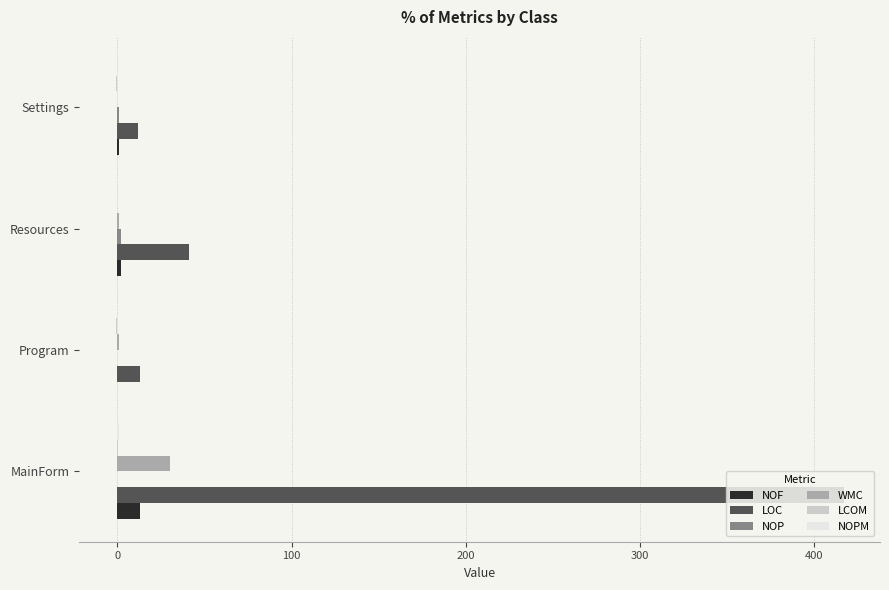

Which series has the largest total across all categories?

LOC